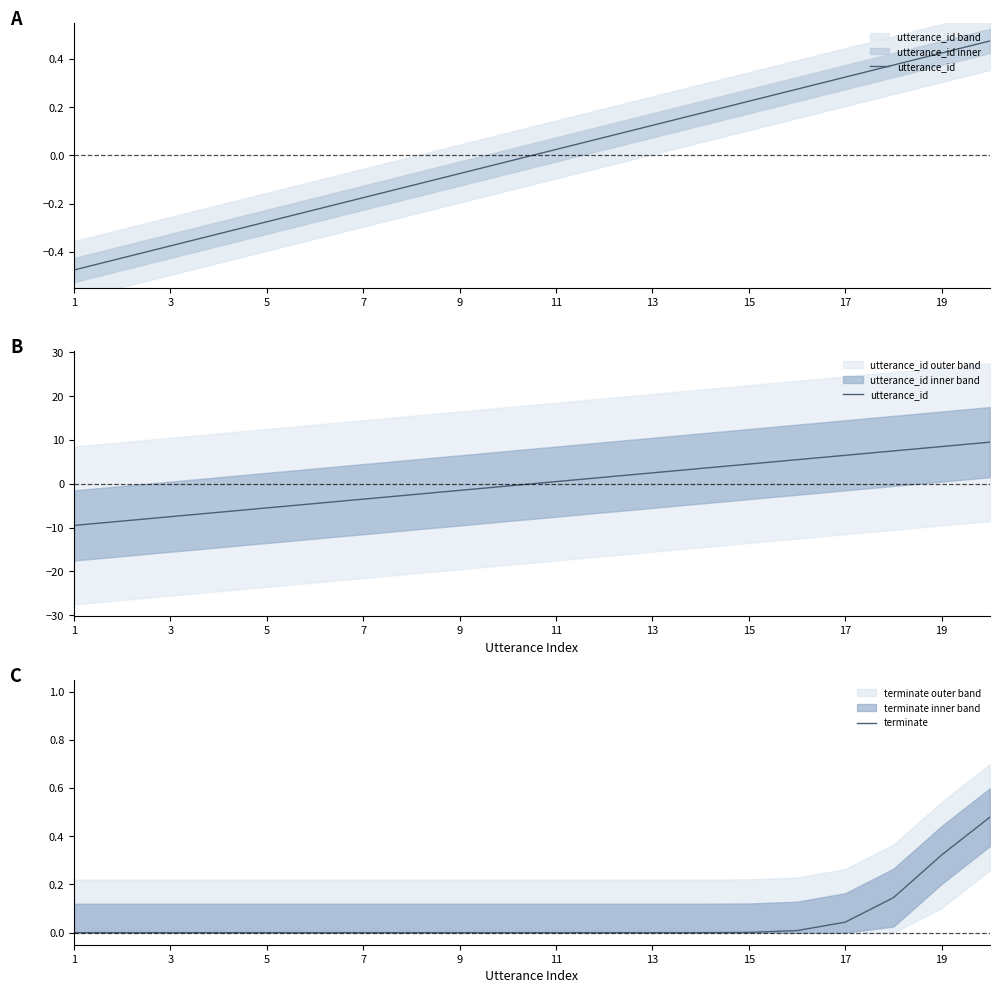

True or false: utterance_id and terminate intersect in this chart.

True